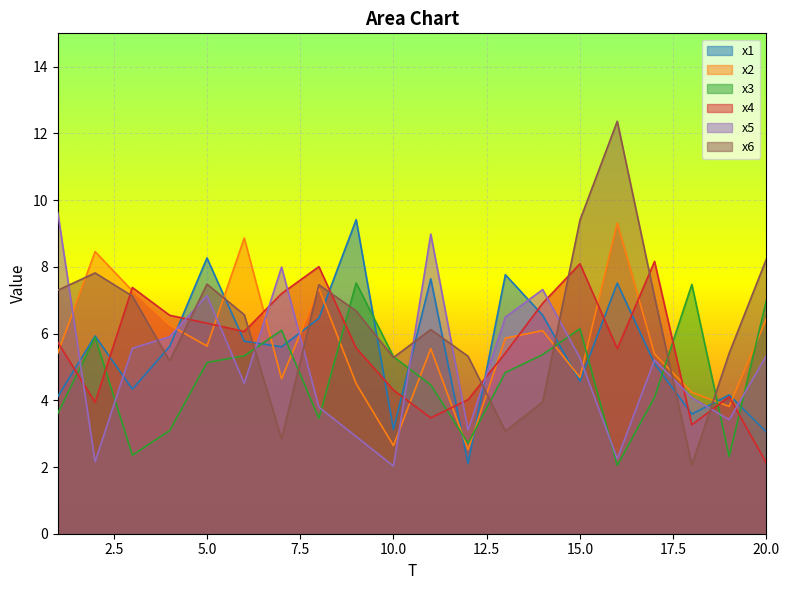

How many data points does each series have?

20